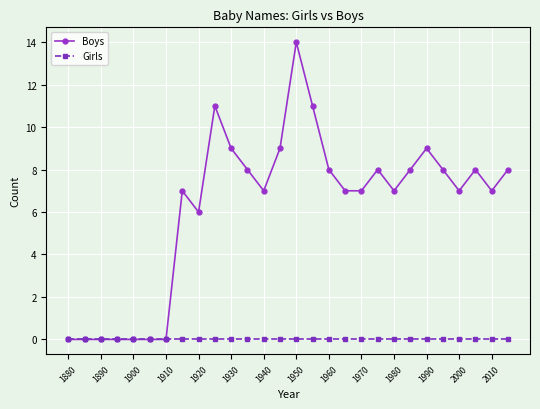

What is the maximum value shown in the chart?

14